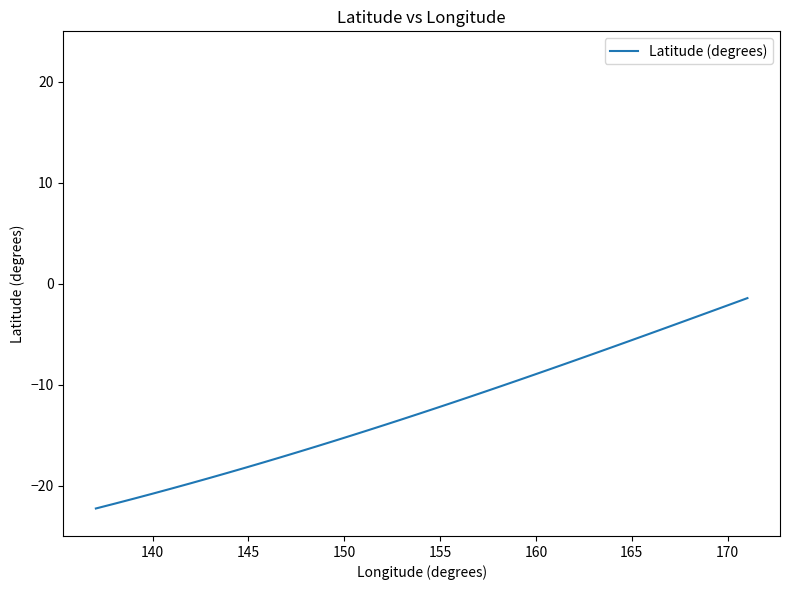

What is the maximum value shown in the chart?

-1.4